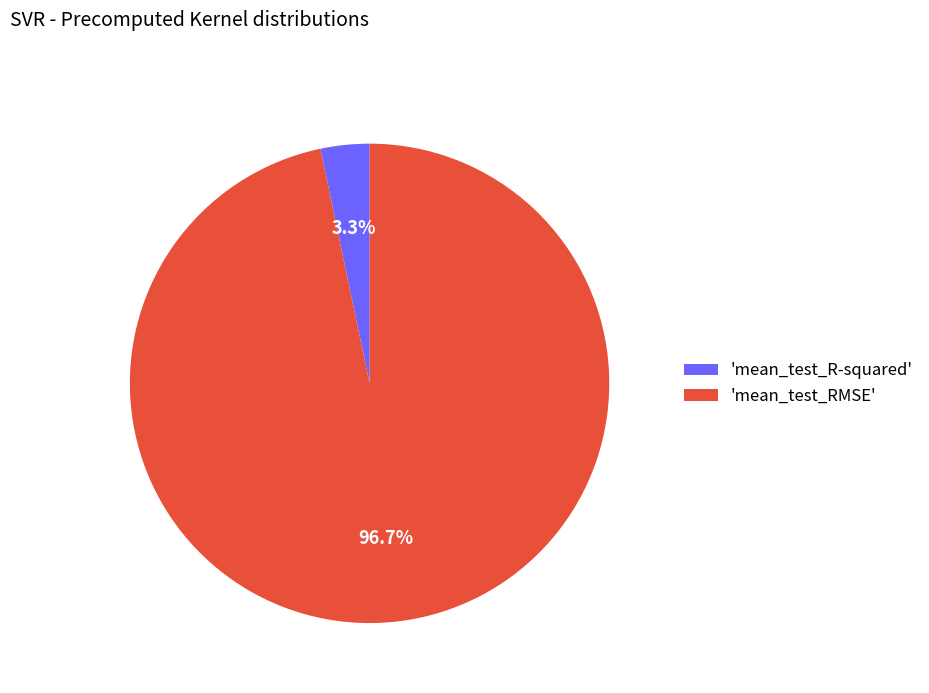

To the nearest percent, what is the difference between the largest and smallest slice percentages?

93%